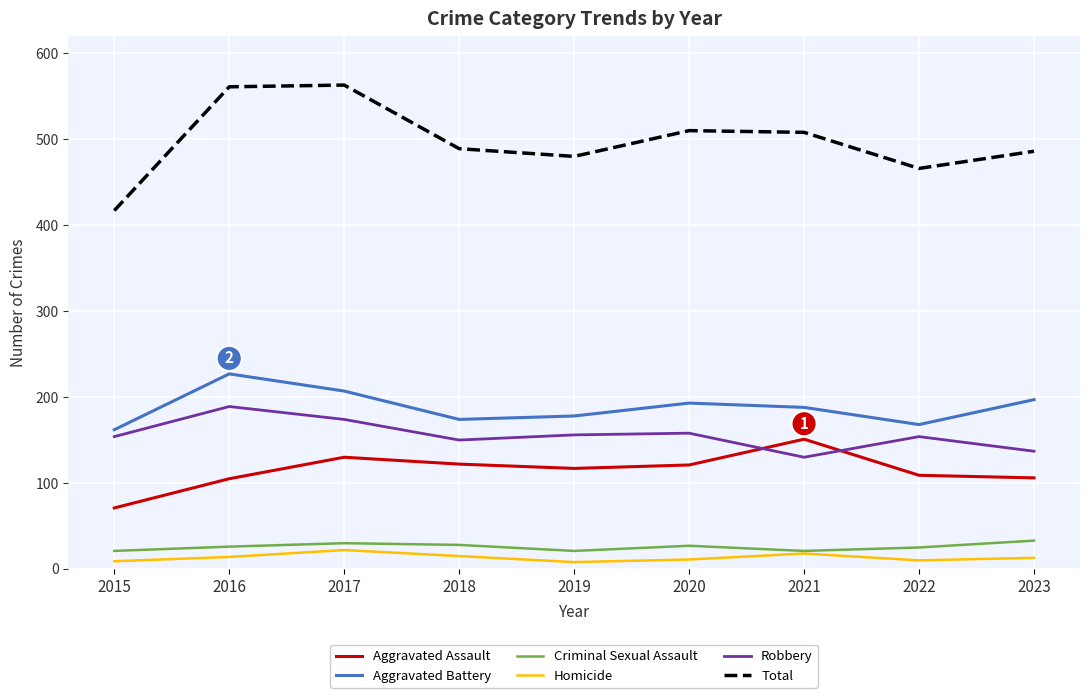

True or false: Homicide and Aggravated Assault cross at least once.

False